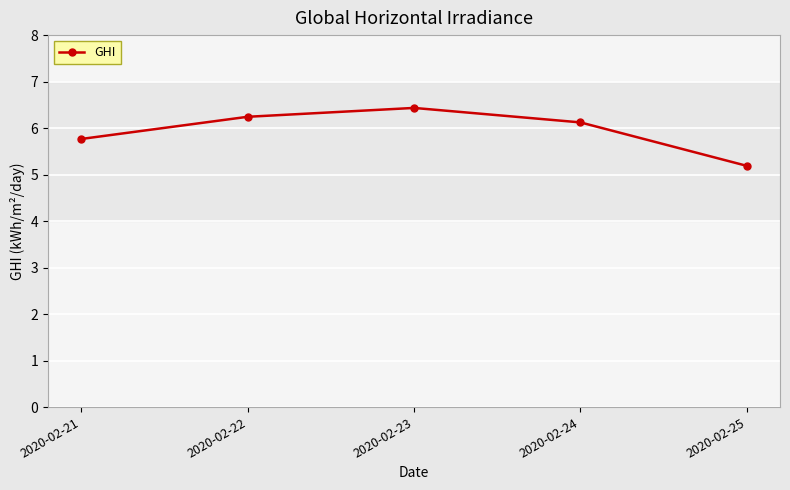

True or false: the data has more than 0 interior local peaks.

True